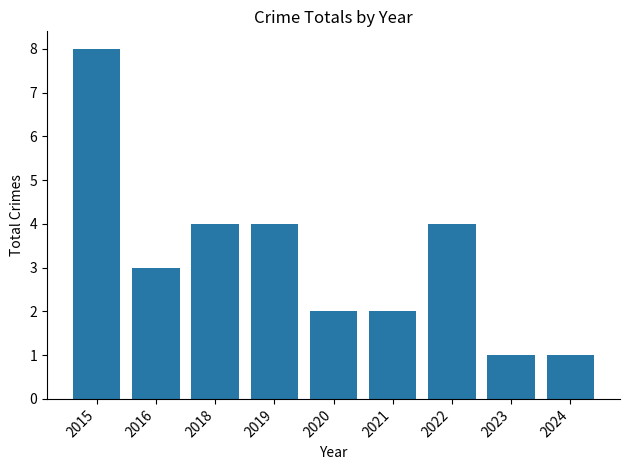

The chart shows a value of 5 at 2015. True or false?

False